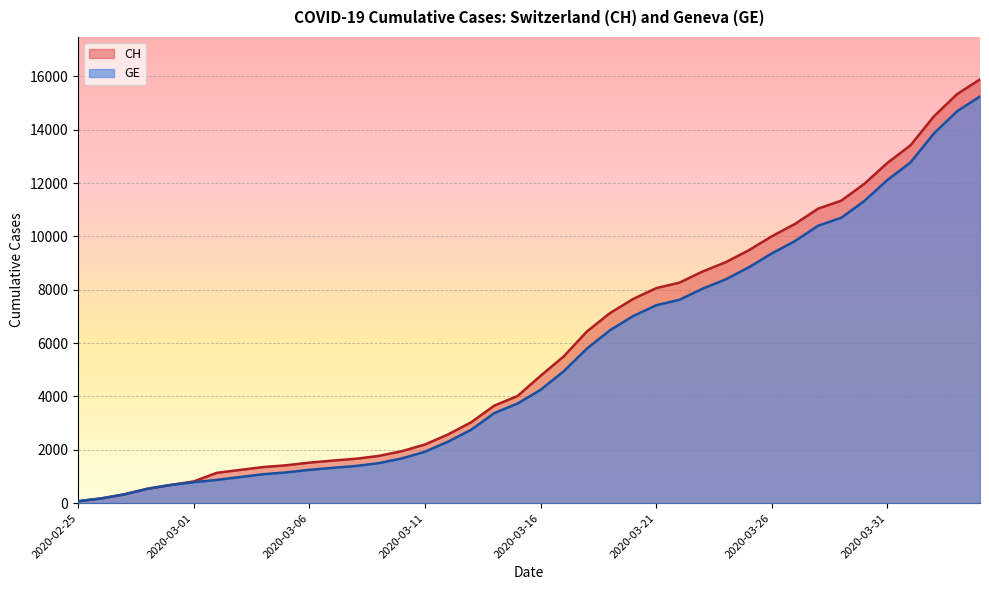

Is the value of GE at 2020-03-10 greater than the value of CH at 2020-03-31?

No